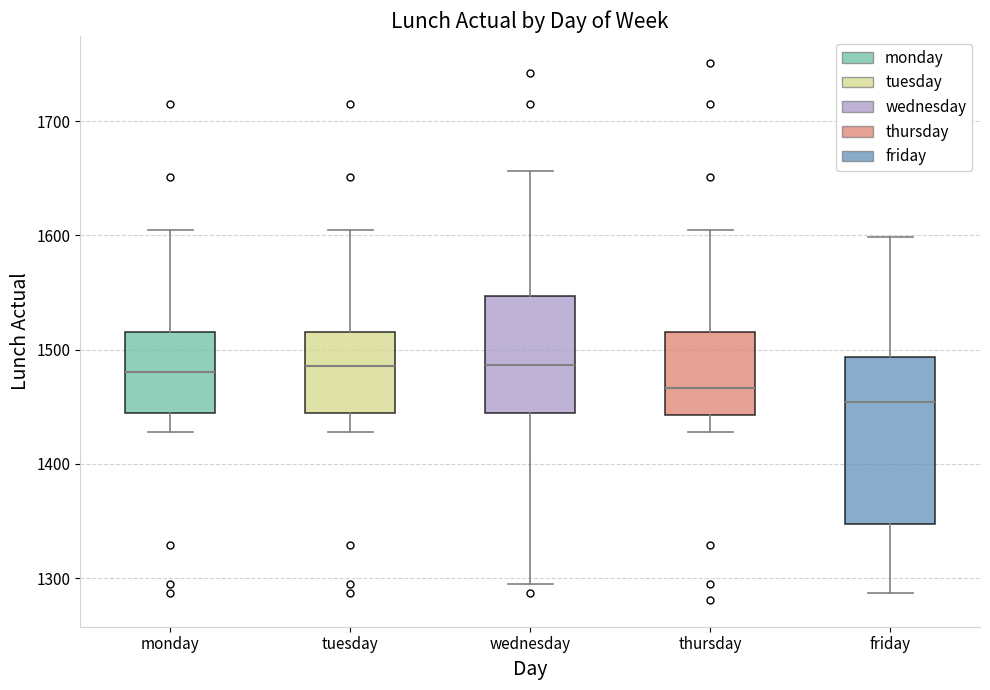

Comparing the boxes themselves (not the whiskers), which one is the tallest?

friday